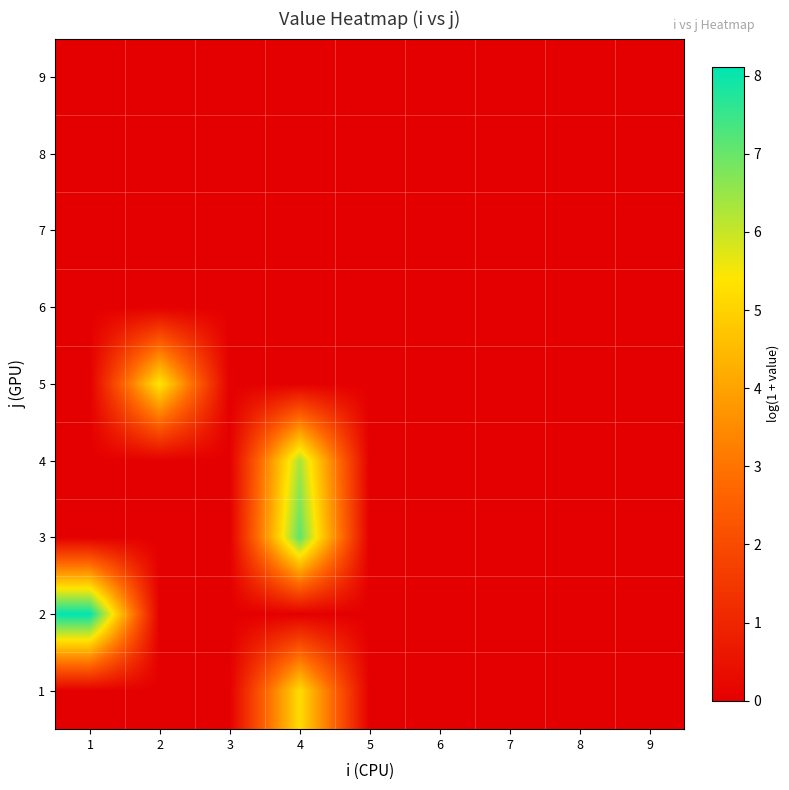

What is the maximum value shown in the chart?

8.1